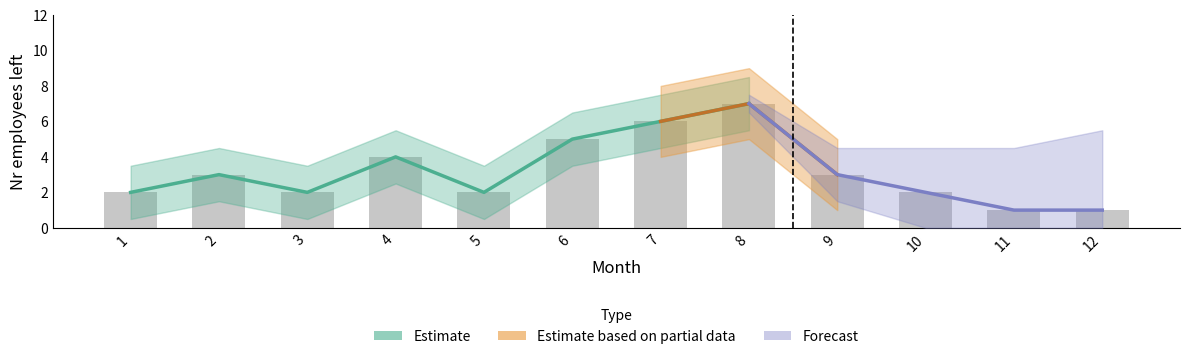

Reading right to left, extract all data points from this chart.

1	1	2	3	7	6	5	2	4	2	3	2